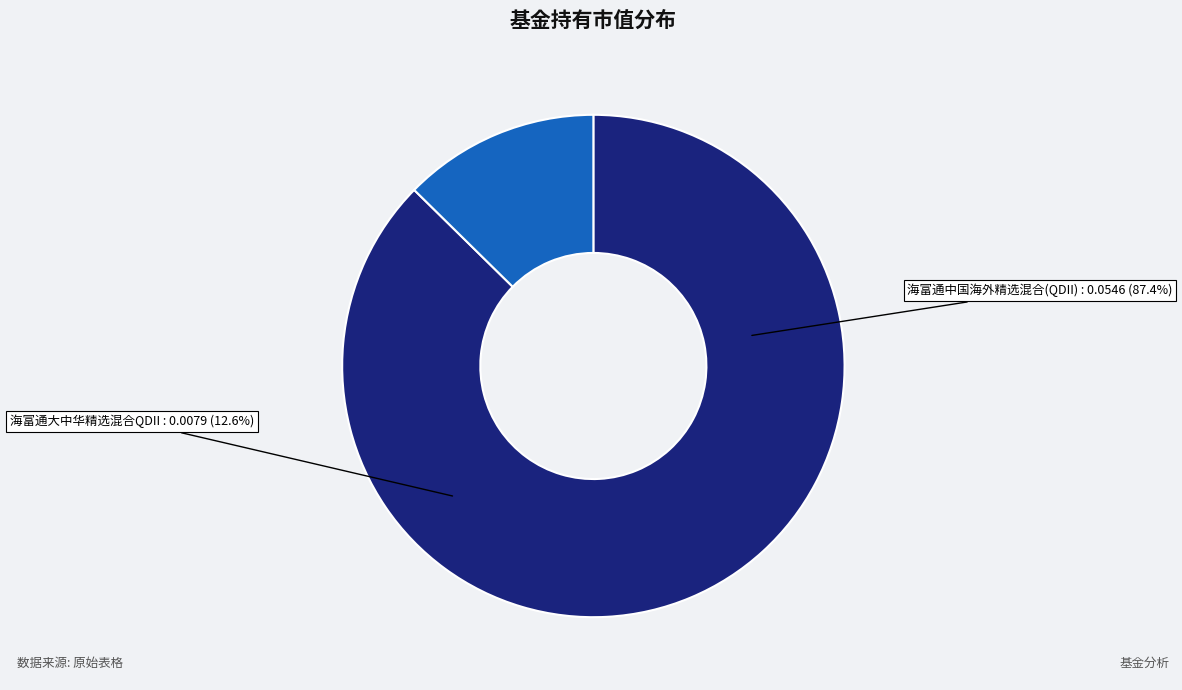

Does 海富通大中华精选混合QDII account for over 50% of the chart?

No